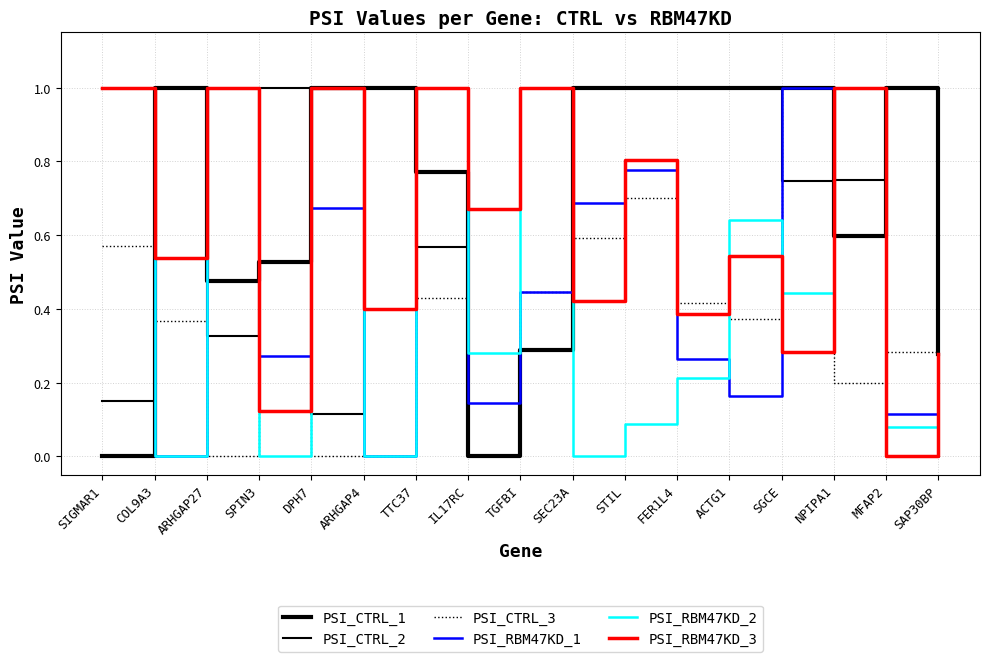

How many lines are shown in the chart?

6